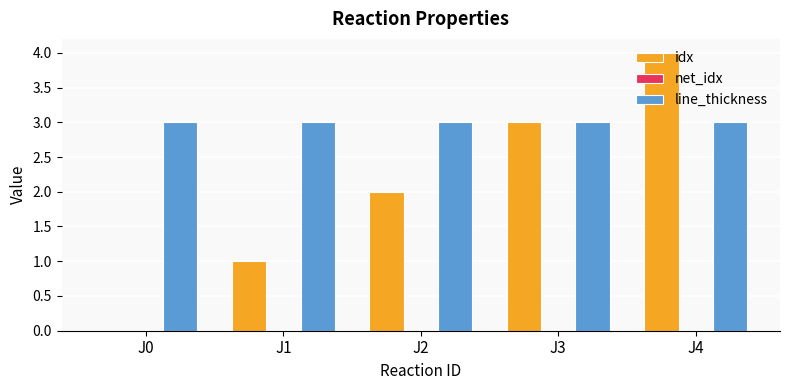

At which category is the sum across all series the highest?

J4